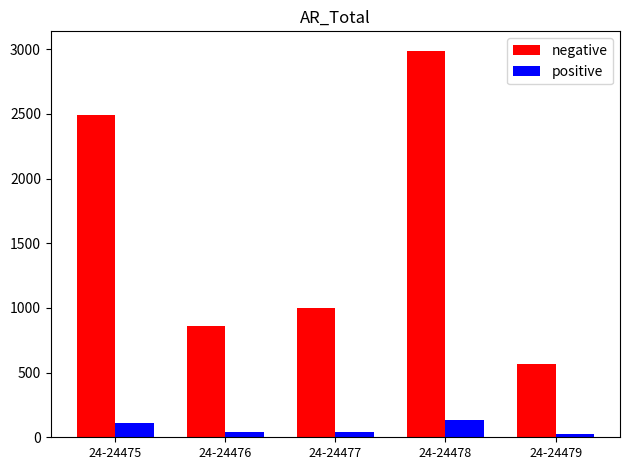

The value of negative at 24-24476 is 1547.8. True or false?

False